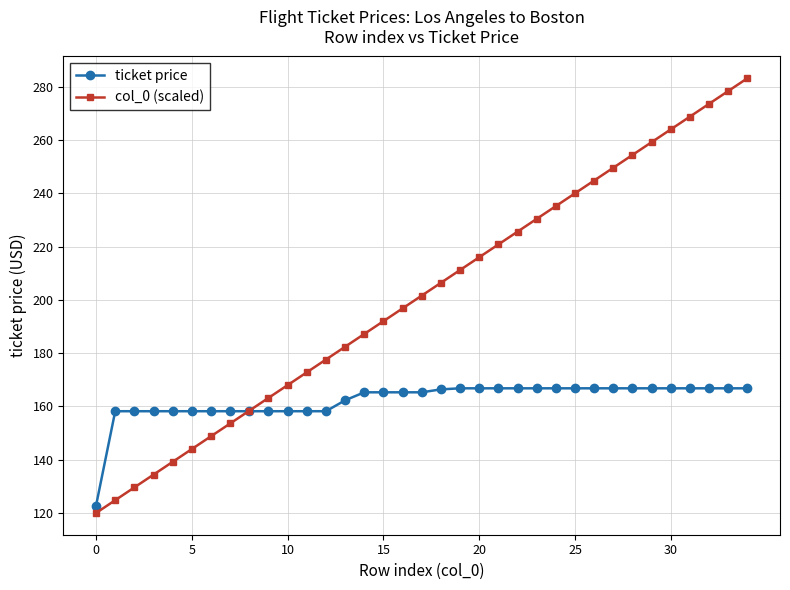

What is the value of the ticket price point at the 4th from the left?

158.2